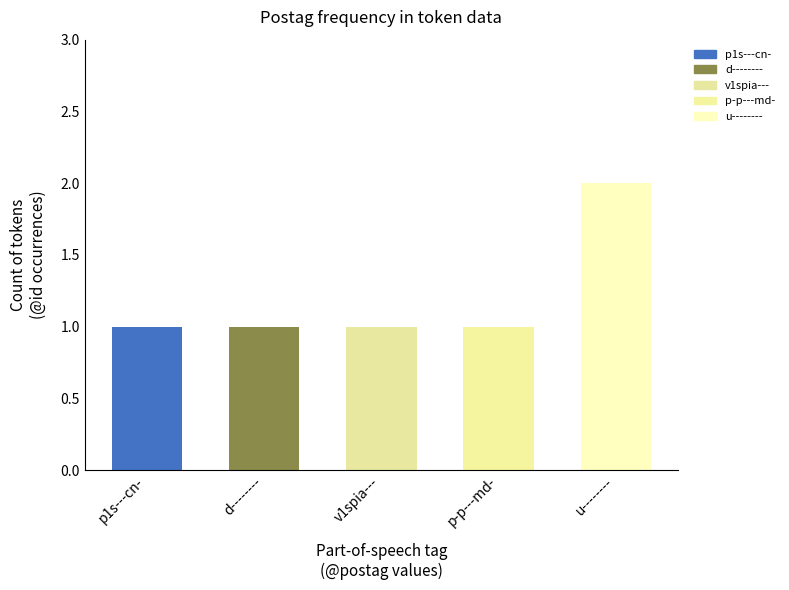

What is the label of the 1st bar from the right?

u--------